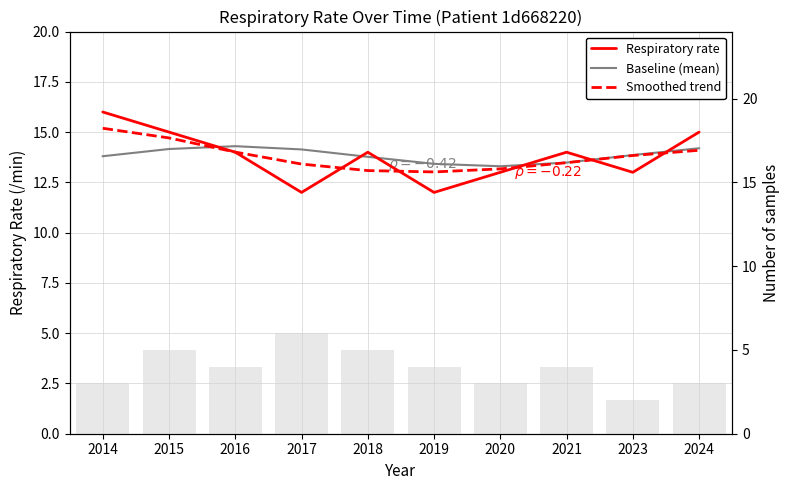

Where is Respiratory rate nearest to the value 14?

2016